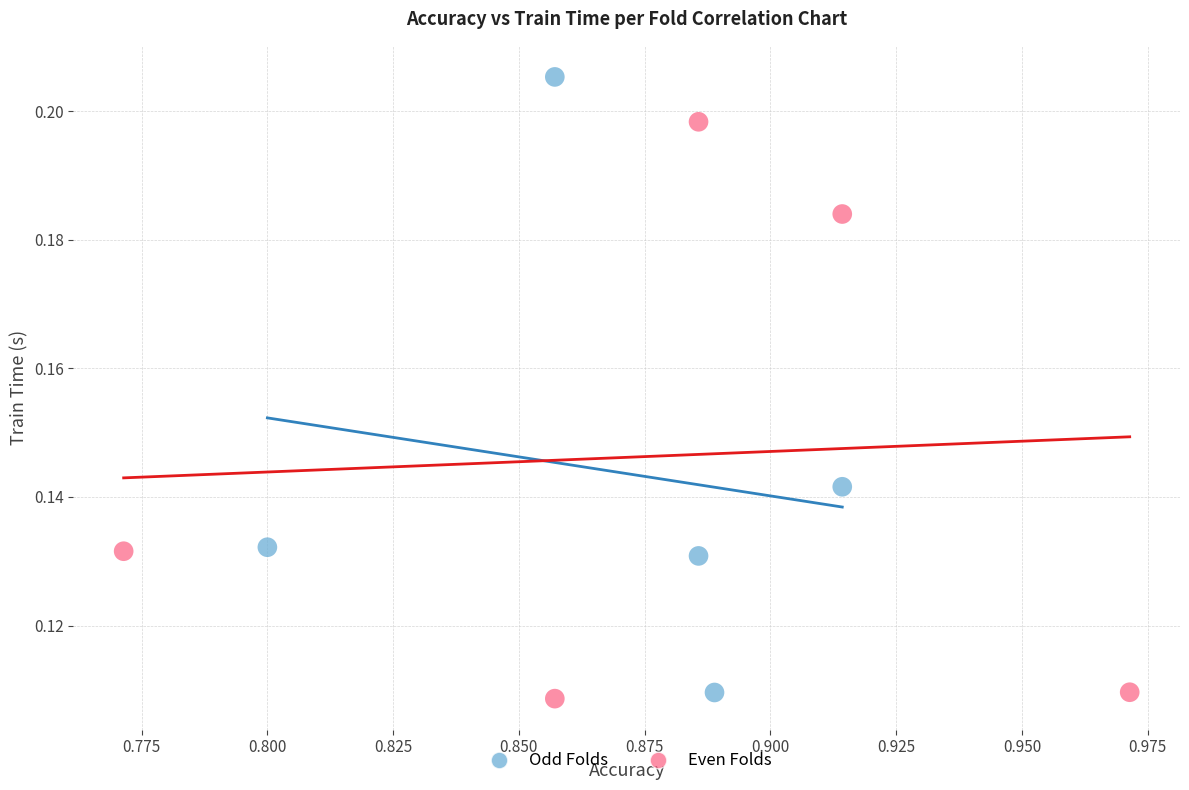

Which series contains the lowest Y value?

Even Folds